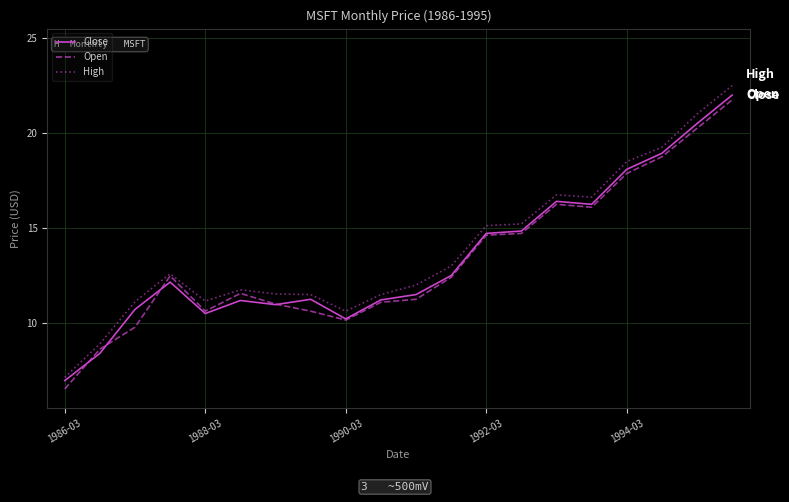

What is the minimum value for Close?

7.0